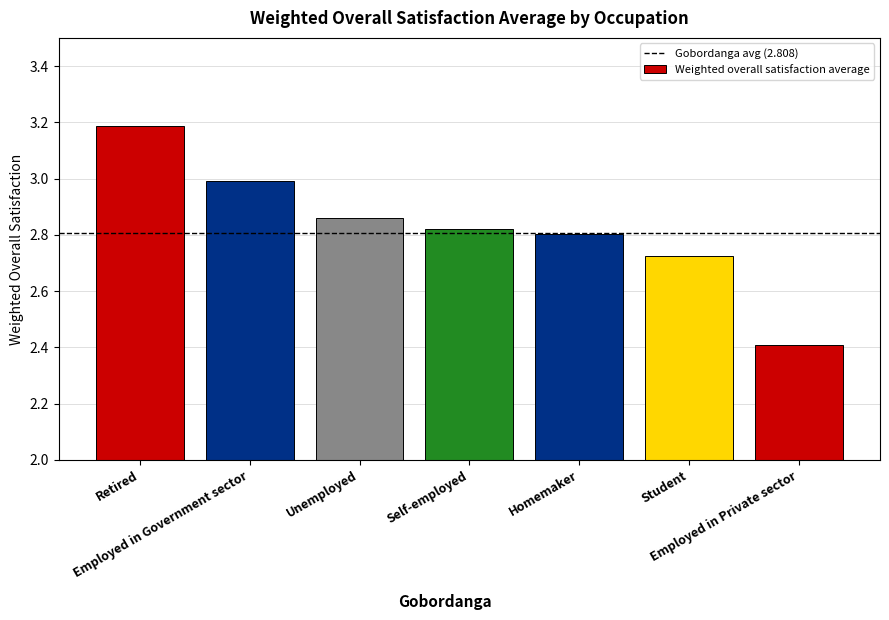

What is the change in value from Employed in Government sector to Unemployed?

-0.1